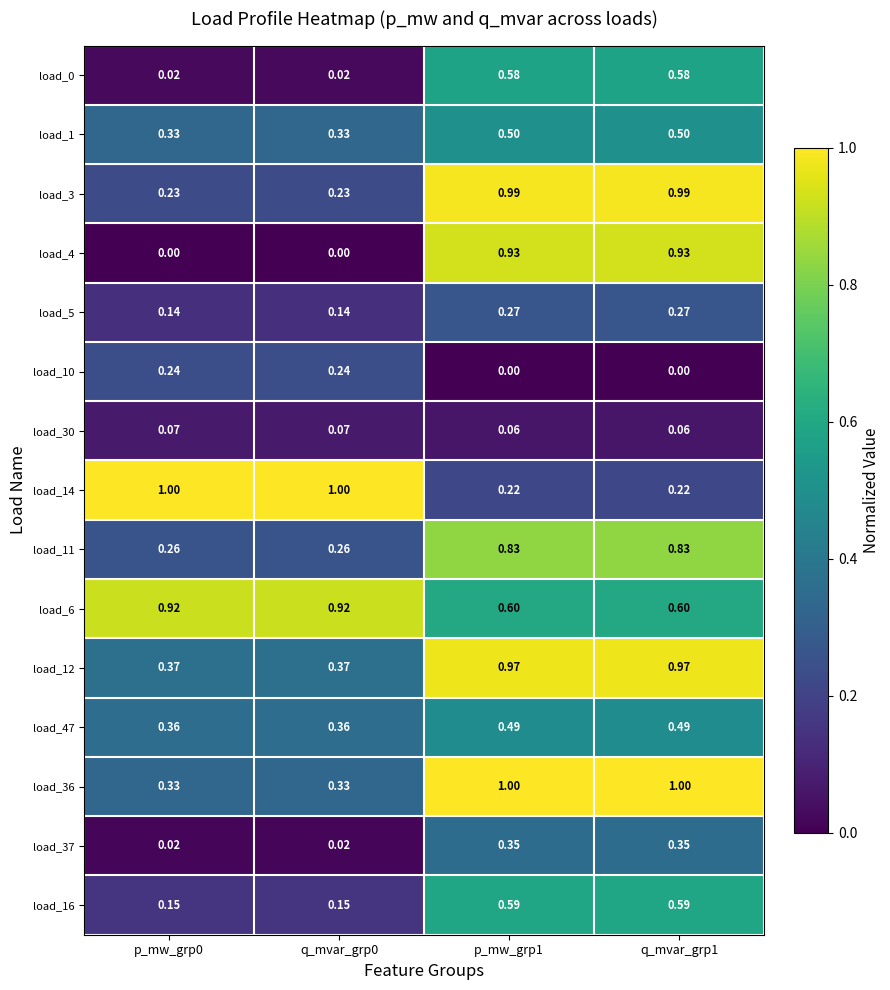

Count the number of data series in this chart.

15